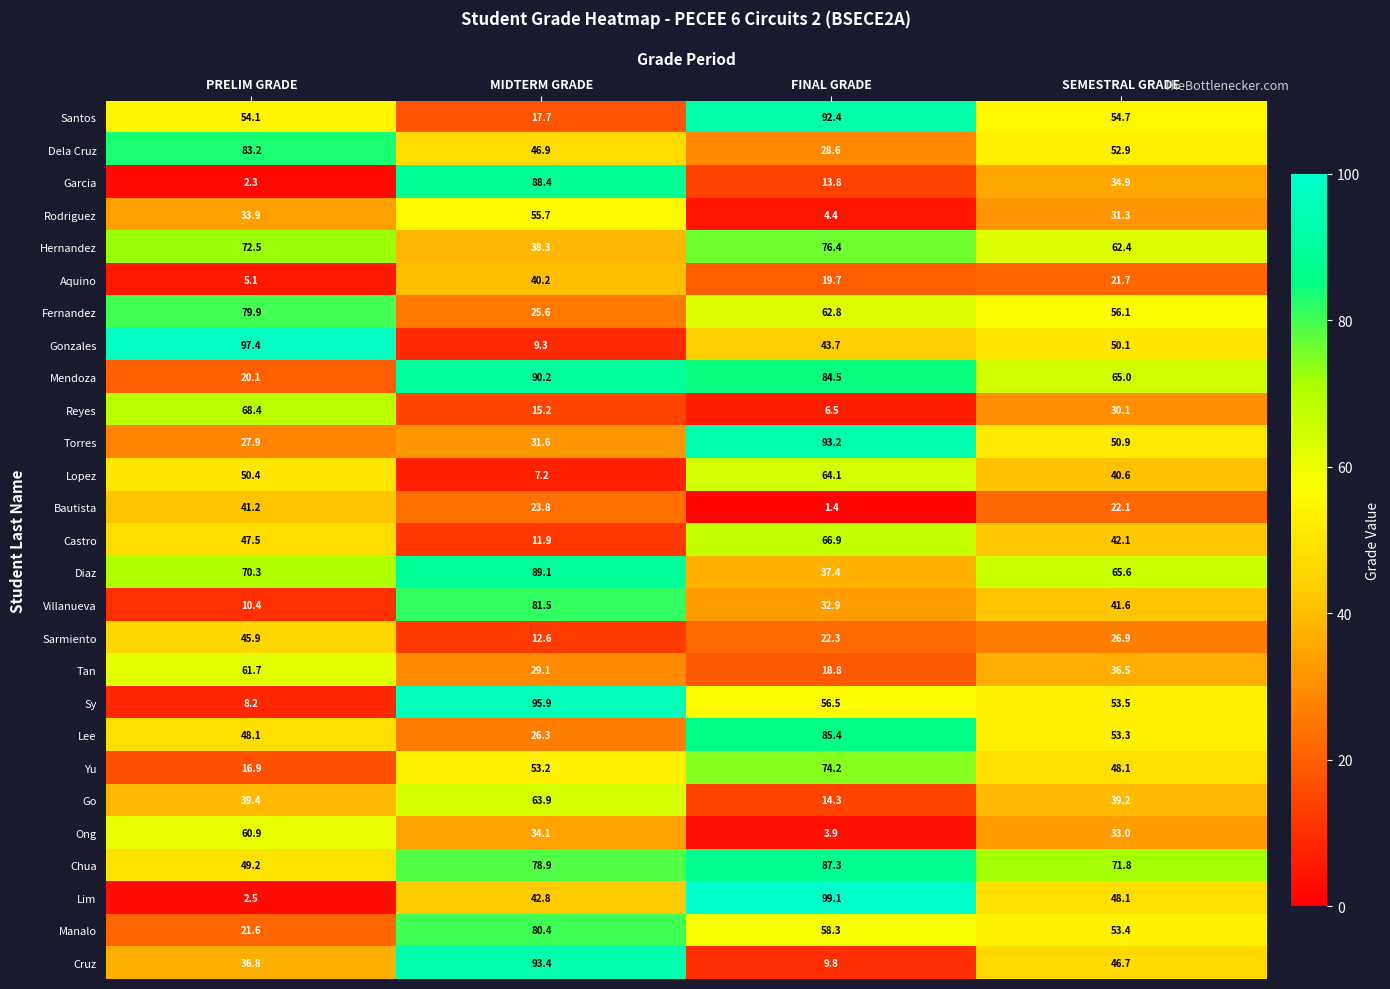

Which series changed the most between FINAL GRADE and SEMESTRAL GRADE?

Lim